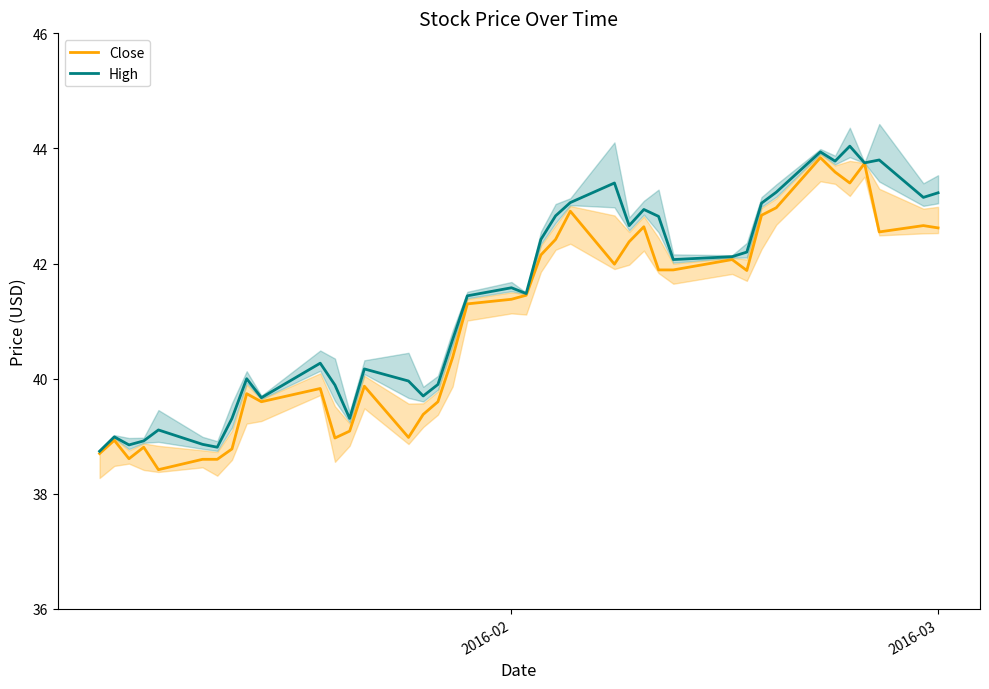

At how many categories does at least one series exceed 41?

22